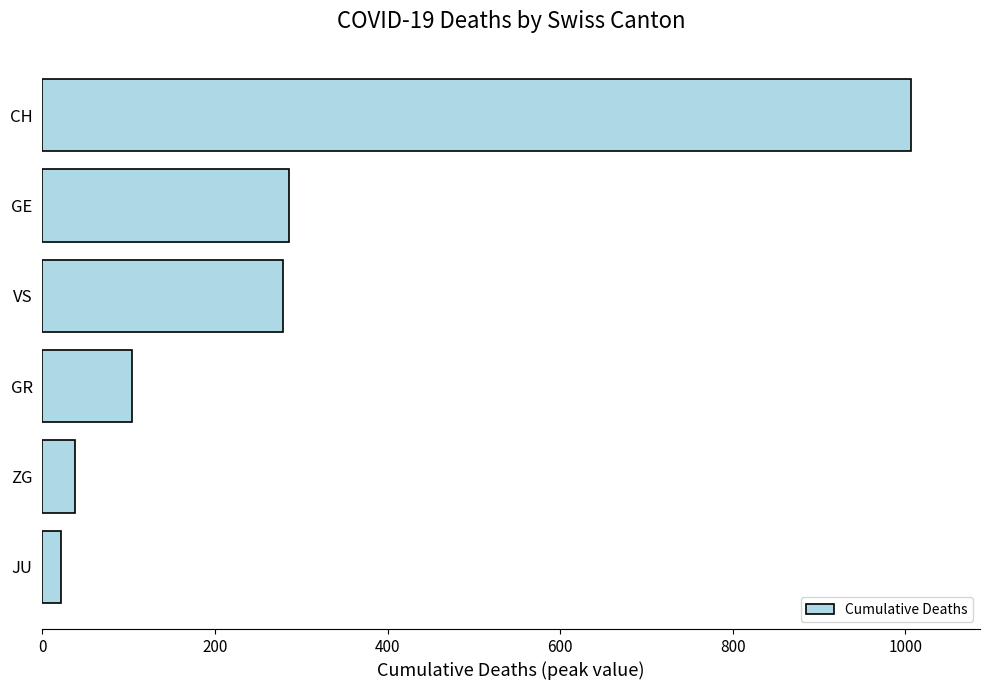

Read the value at GE.

286